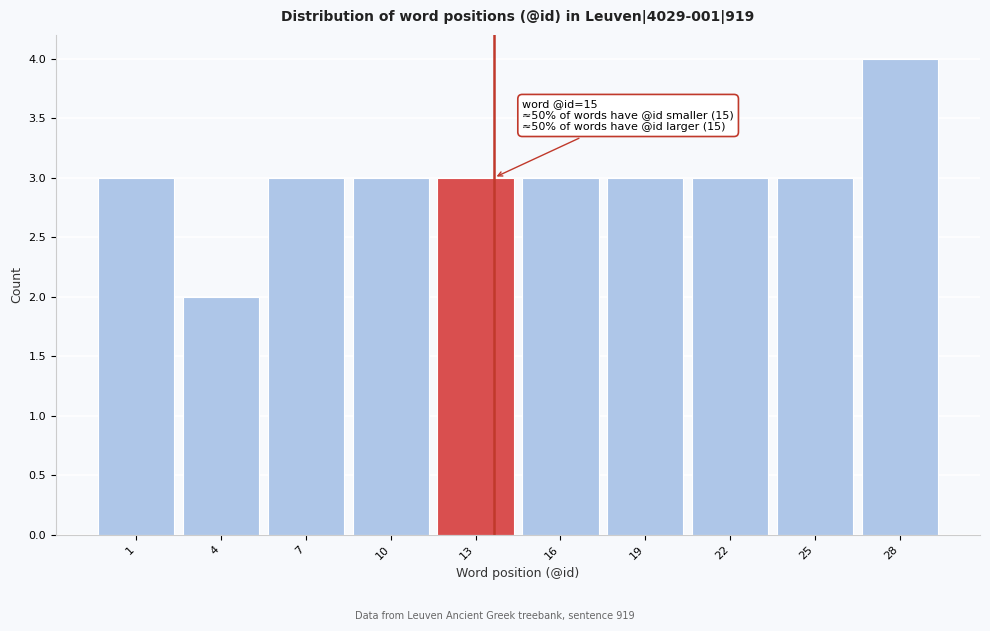

Reading left to right, what are all the values shown in this chart?

1=3	4=2	7=3	10=3	13=3	16=3	19=3	22=3	25=3	28=4